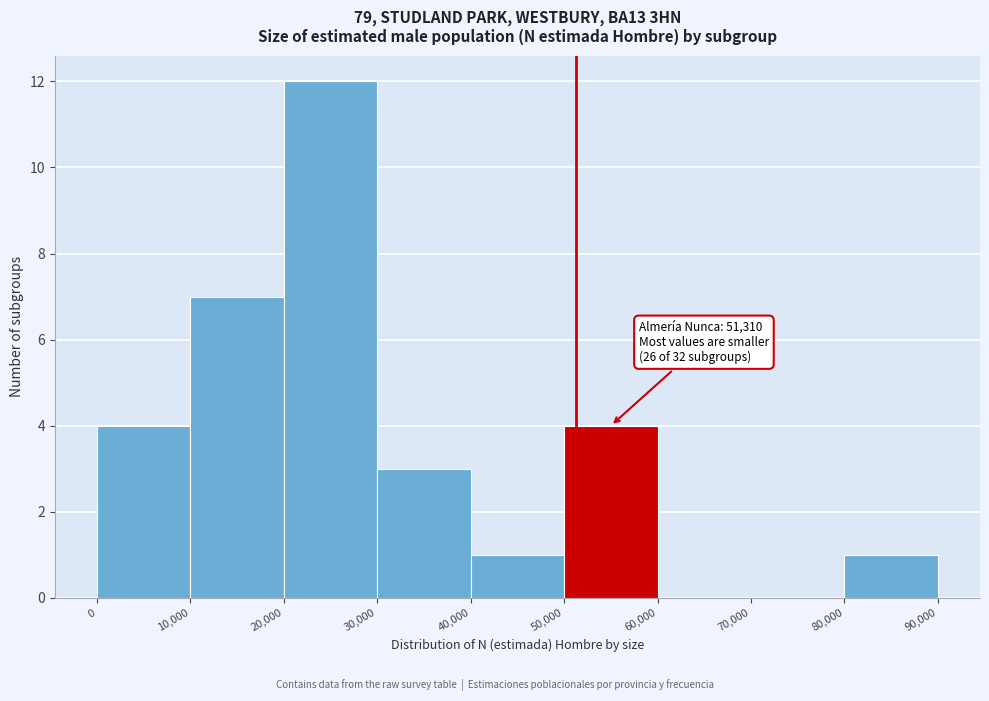

Which range on the x-axis has the tallest bar?

20,000 to 30,000